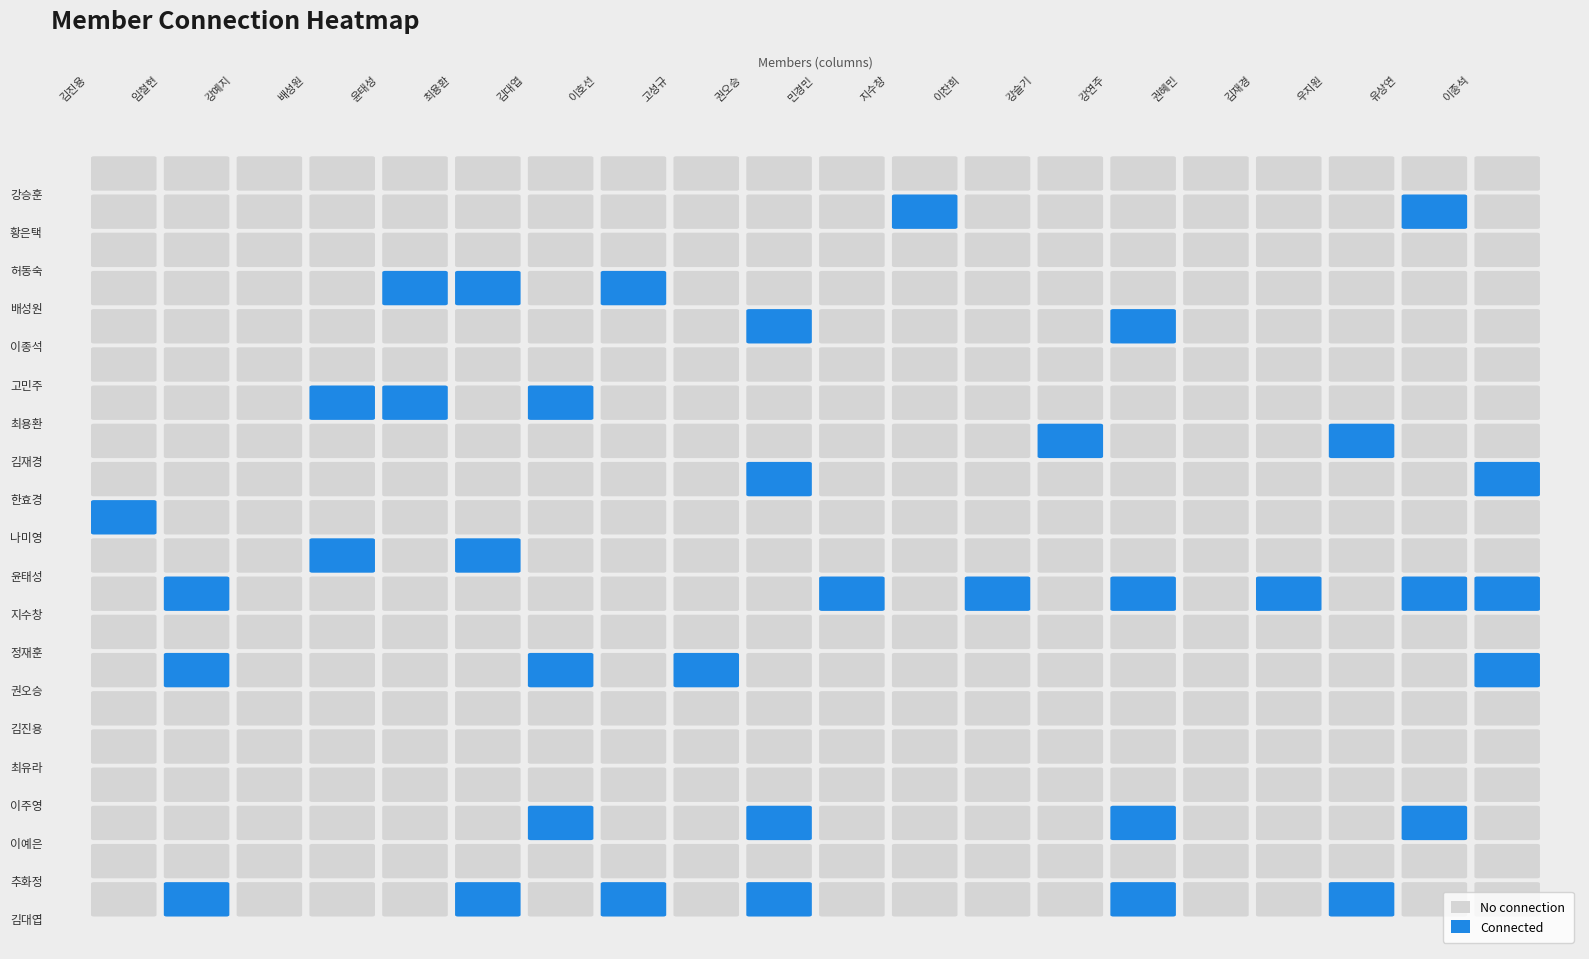

How many values in 배성원 are above zero?

3